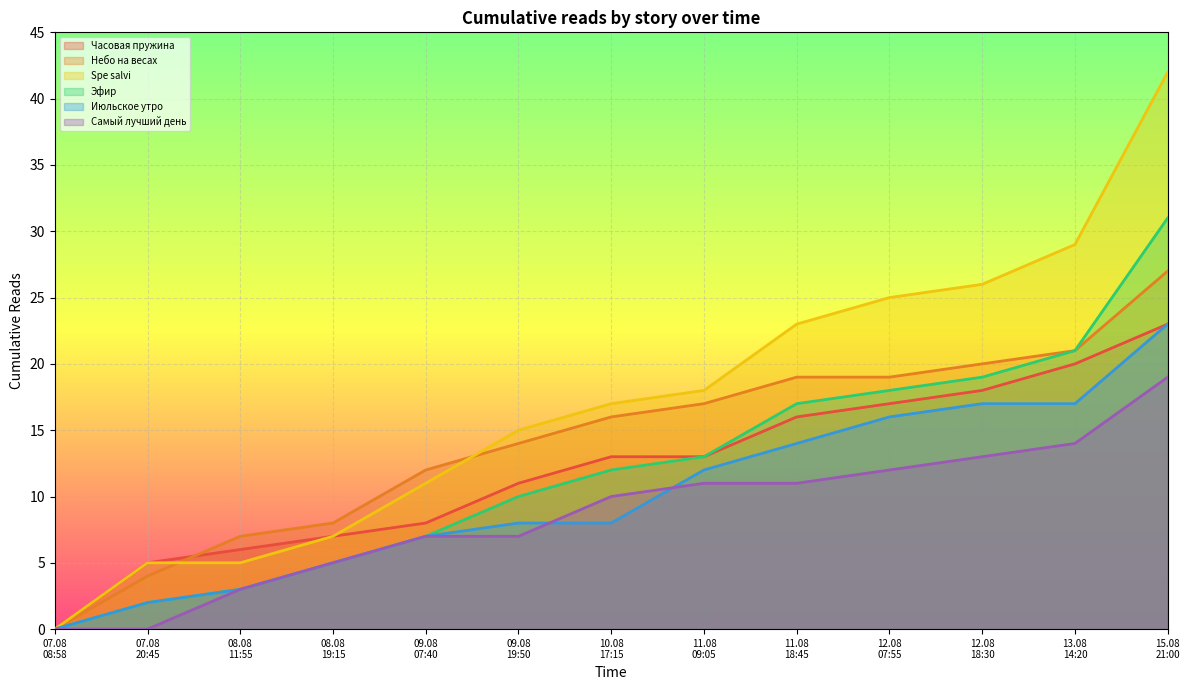

What are all the series names shown in the legend?

Часовая пружина, Небо на весах, Spe salvi, Эфир, Июльское утро, Самый лучший день